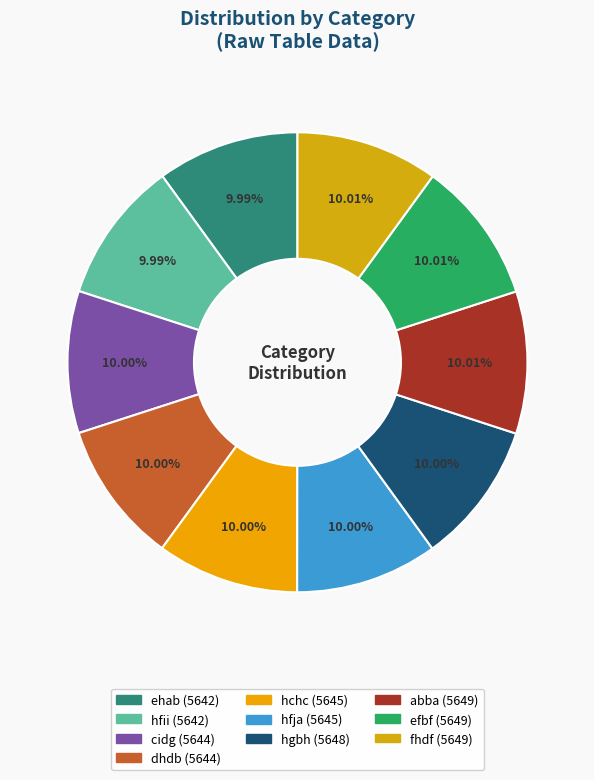

What percentage do hfii and hfja together represent?

20.0%